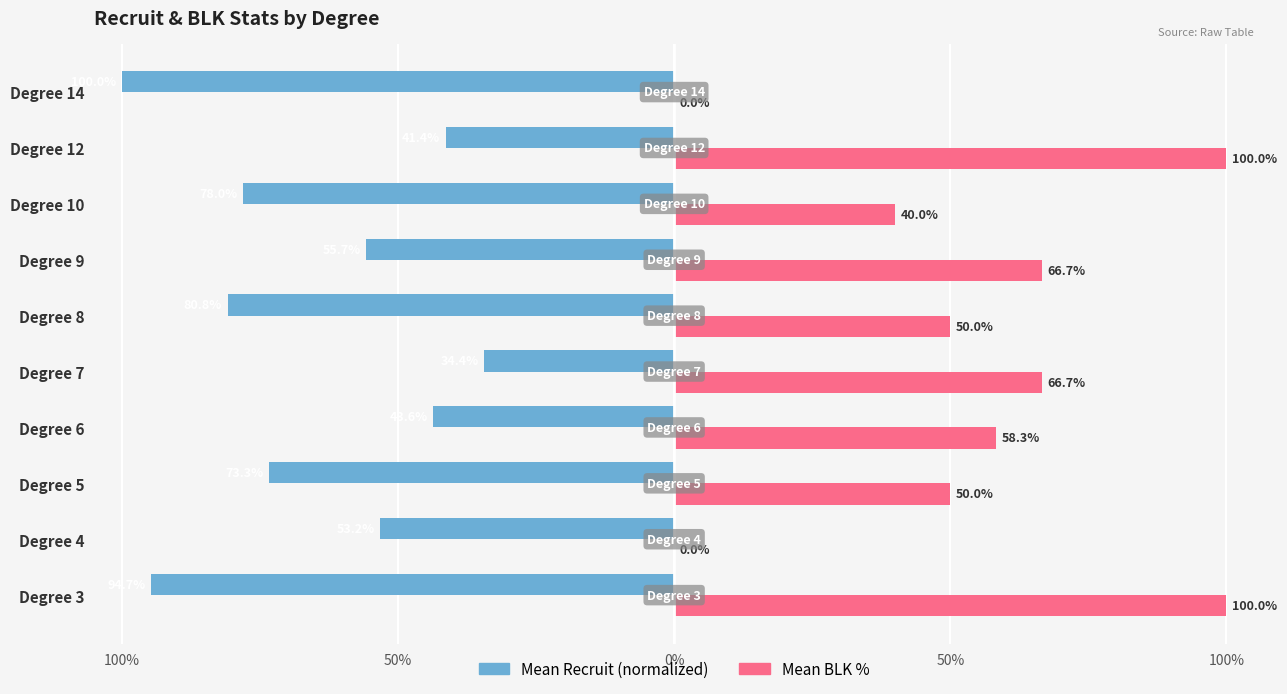

What are all the series names shown in the legend?

Mean Recruit (normalized), Mean BLK %